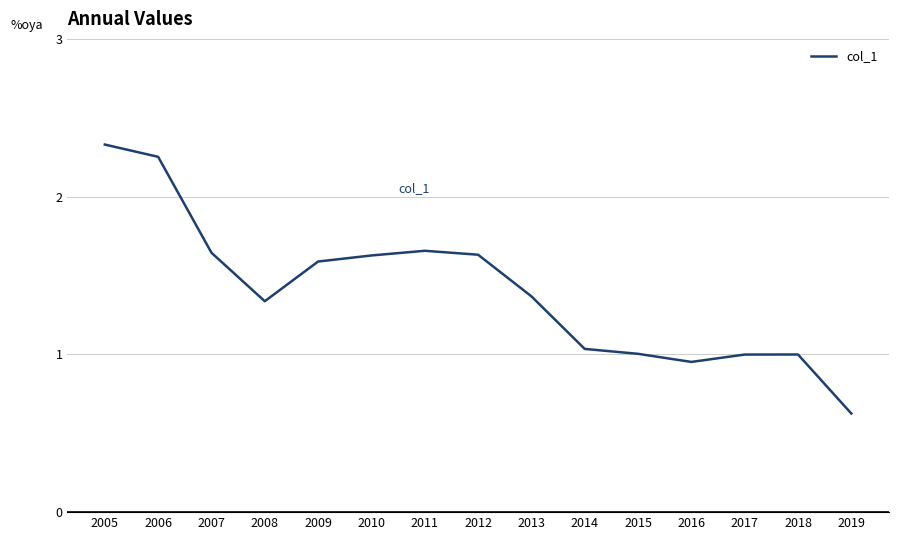

What is the smallest value displayed?

0.6